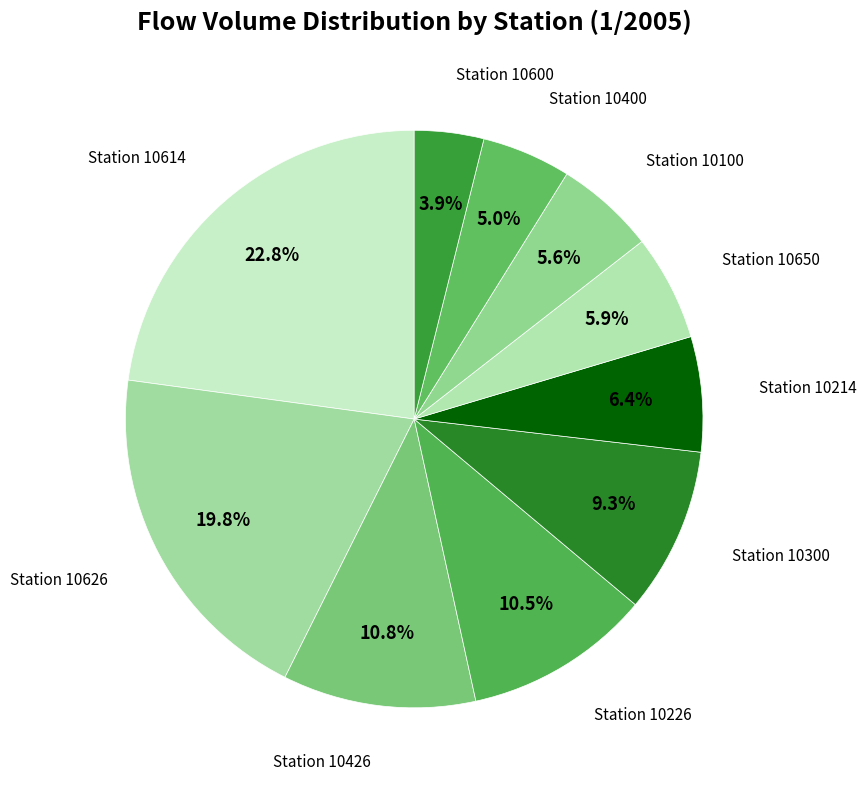

Count the number of slices in the pie.

10